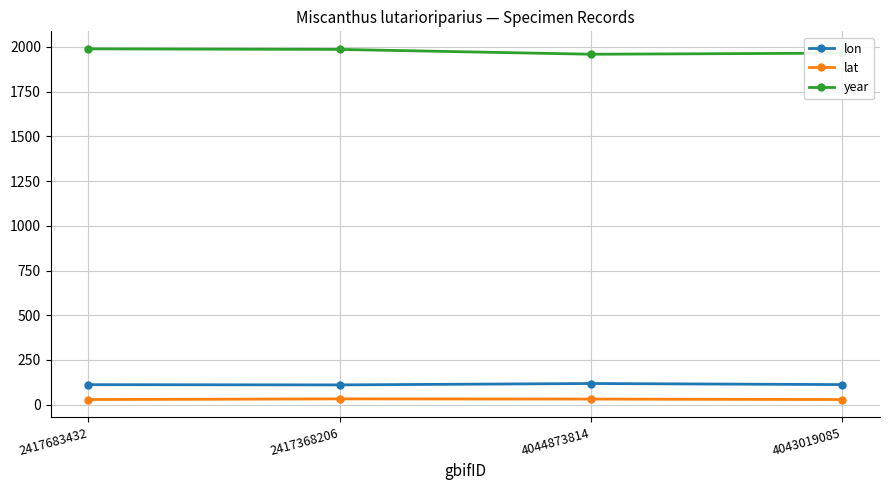

True or false: lat has more than 2 interior local peaks.

False